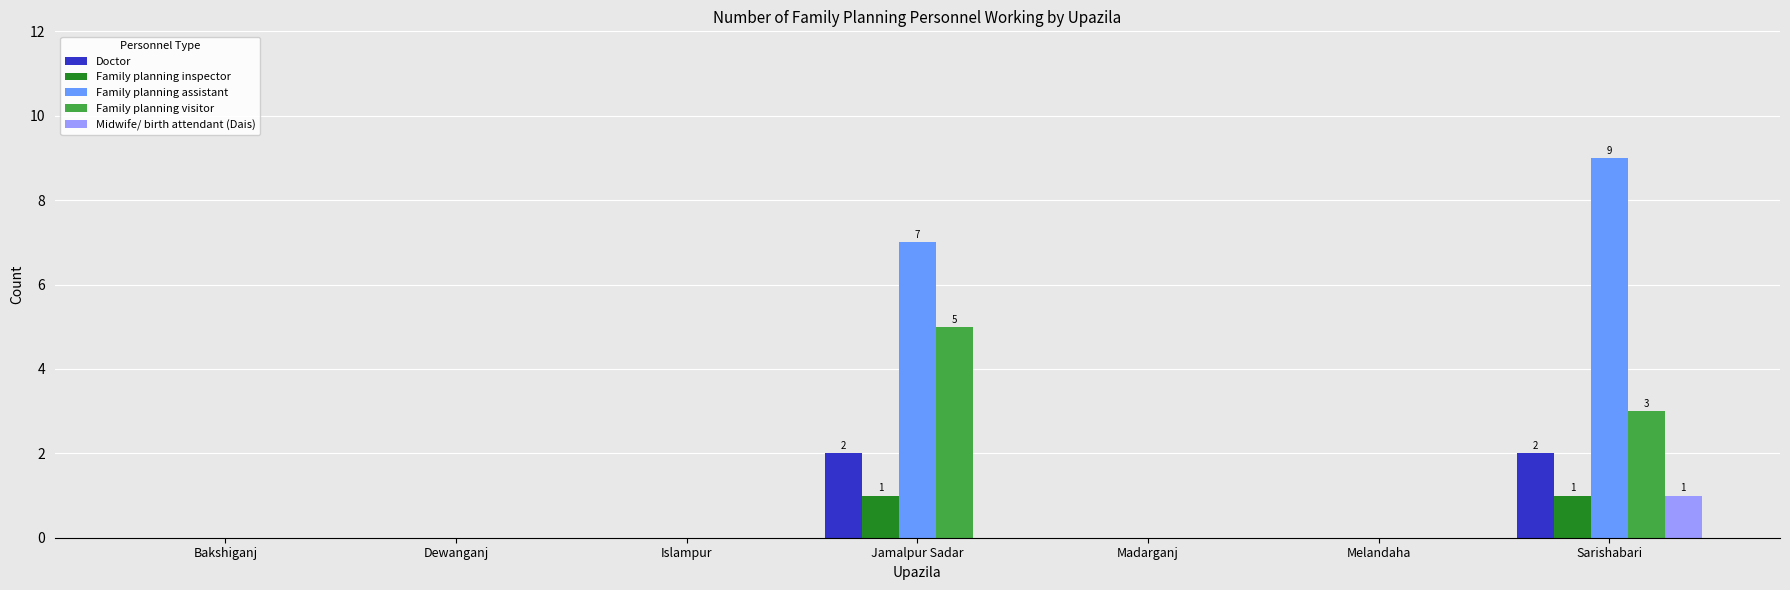

The value of Midwife/ birth attendant (Dais) at Melandaha is -1. True or false?

False